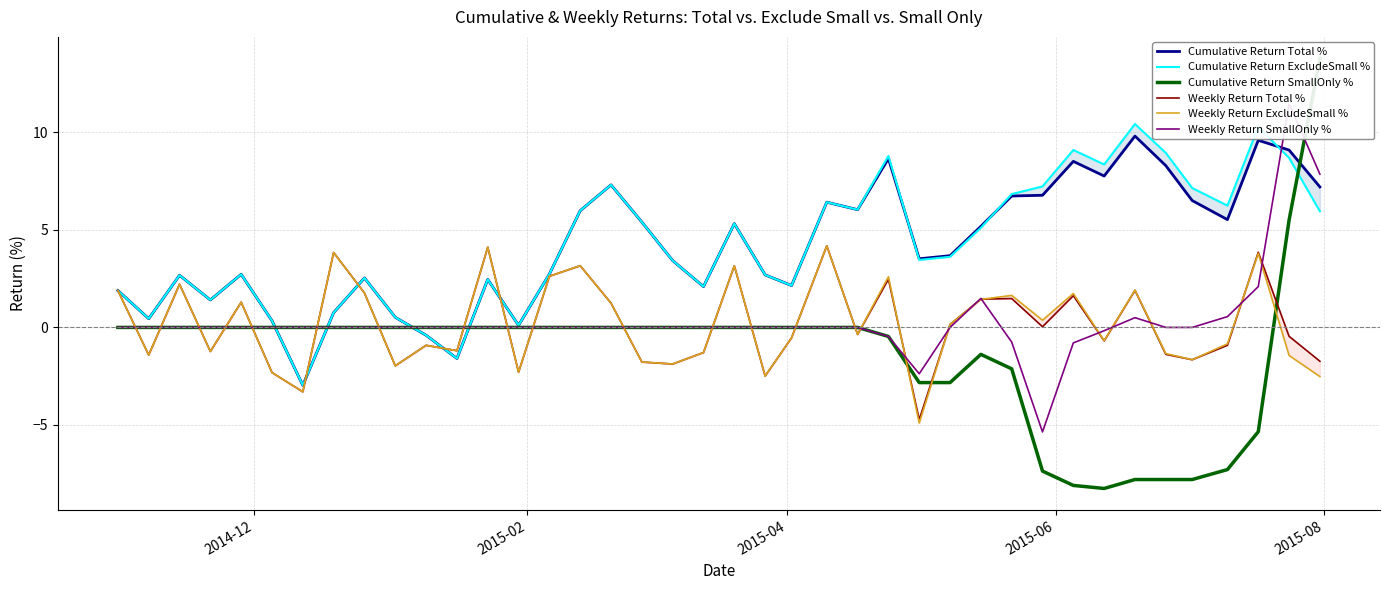

What is the average value of the Cumulative Return Total % series?

4.2